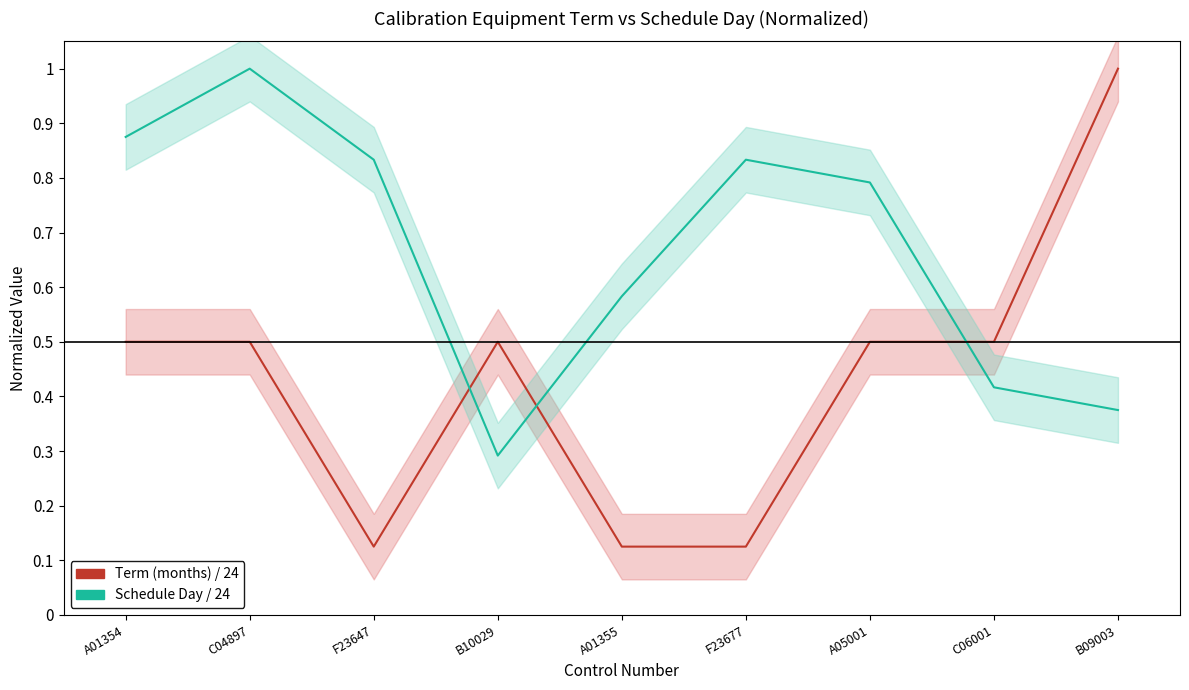

What is the spread (max minus min) of values at A05001?

0.3